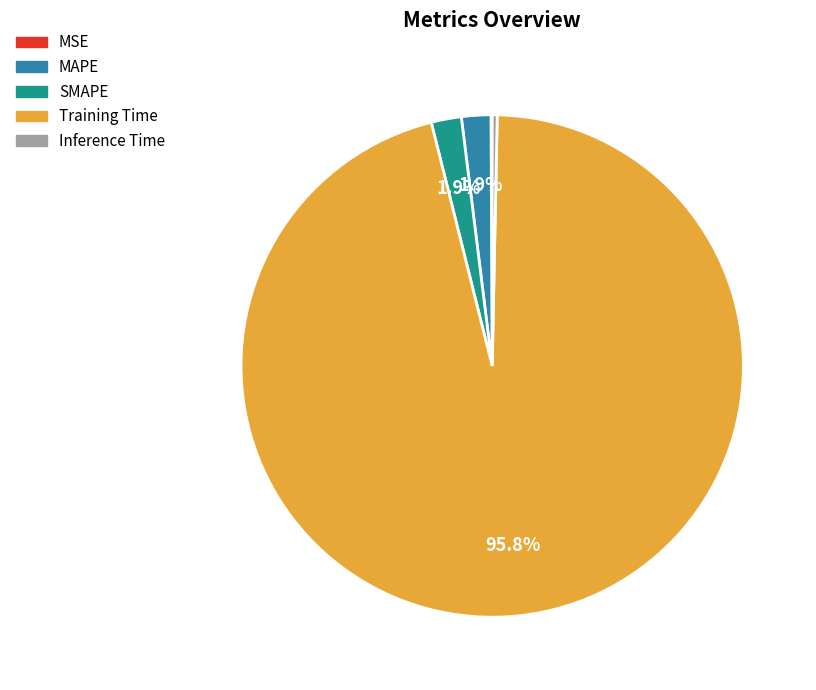

Which has a higher value, SMAPE or Training Time?

Training Time